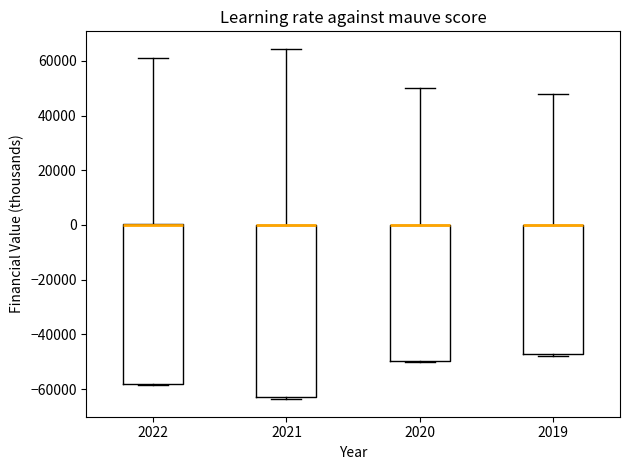

Reading left to right, transcribe this box plot: for each box, give where its median line is, the range the box spans, and where its two whiskers end, as read against the y-axis. The values are not printed on the chart, so give them approximately, as read against the axis.

2022: median 0 (drawn on the box's upper edge), box -58000 to 0, whiskers -58000 to 62000
2021: median 0 (drawn on the box's upper edge), box -62000 to 0, whiskers -64000 to 64000
2020: median 0 (drawn on the box's upper edge), box -50000 to 0, whiskers -50000 to 50000
2019: median 0 (drawn on the box's upper edge), box -46000 to 0, whiskers -48000 to 48000